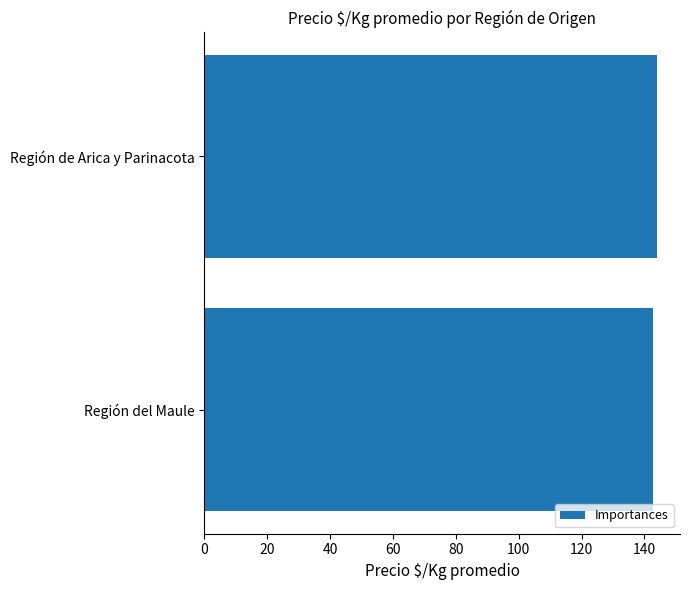

What is the average value?

143.4